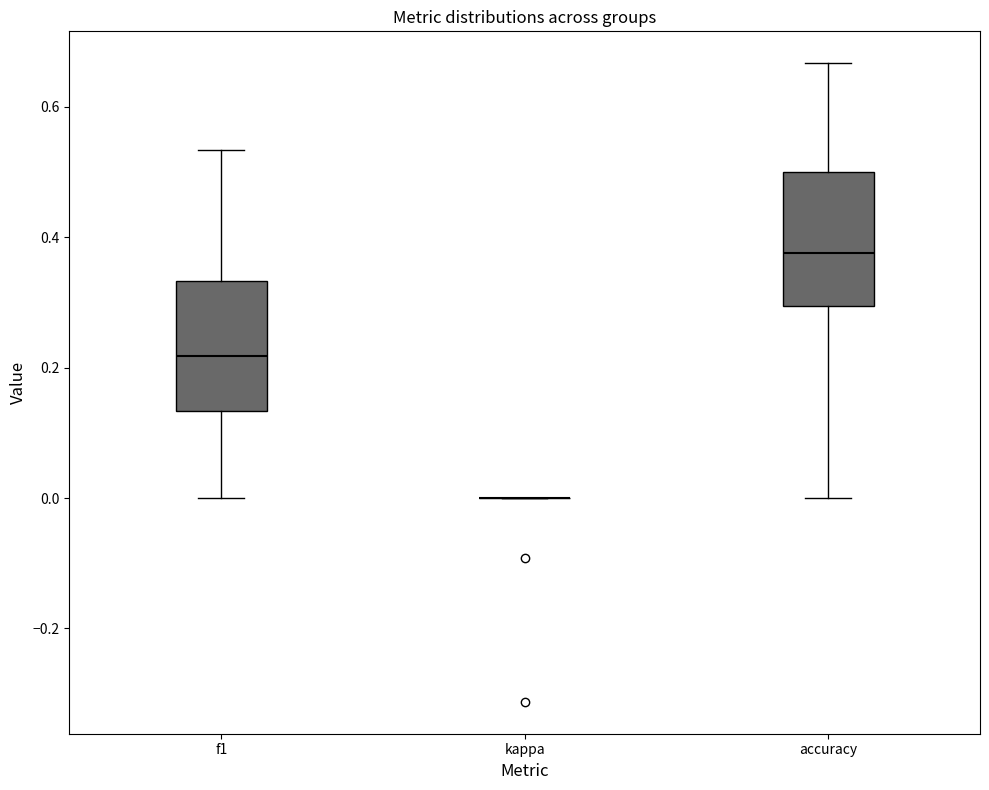

Reading left to right, transcribe this box plot: for each box, give where its median line is, the range the box spans, and where its two whiskers end, as read against the y-axis. The values are not printed on the chart, so give them approximately, as read against the axis.

f1: median 0.22, box 0.14 to 0.34, whiskers 0.00 to 0.54
kappa: box collapsed to a line at 0.00, whiskers 0.00 to 0.00
accuracy: median 0.38, box 0.30 to 0.50, whiskers 0.00 to 0.66